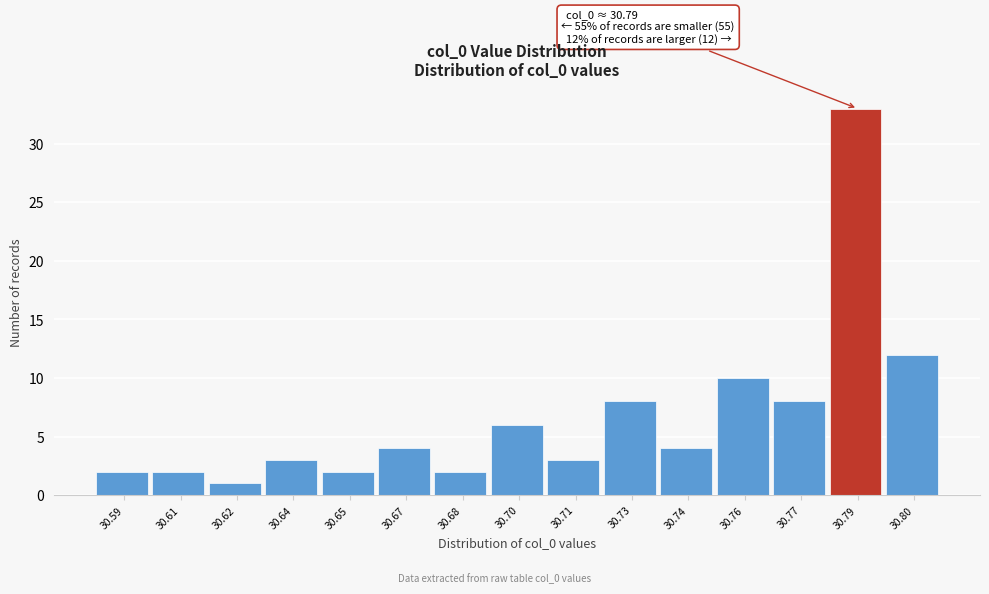

Reading left to right, what are all the values shown in this chart?

2	2	1	3	2	4	2	6	3	8	4	10	8	33	12